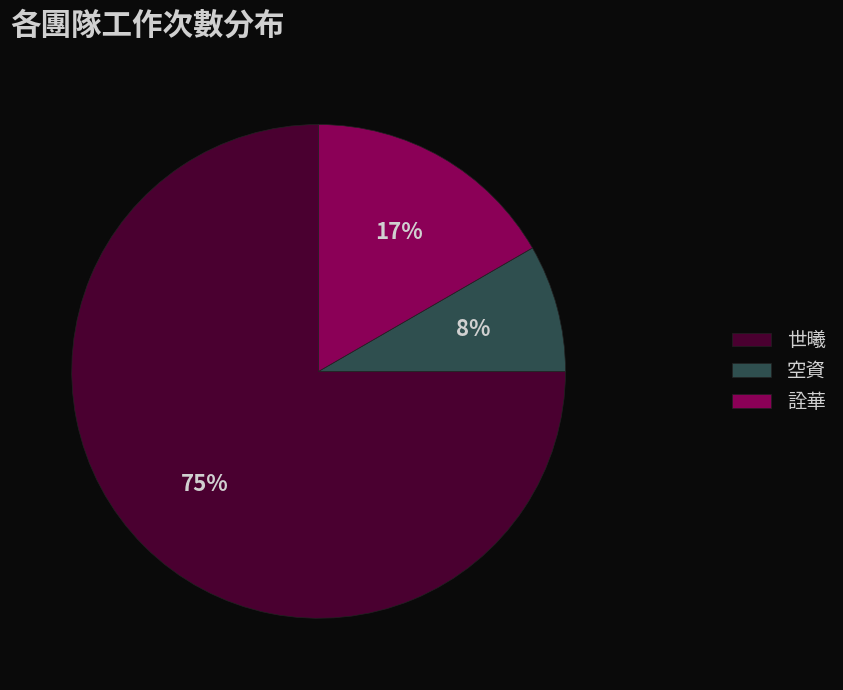

Between 世曦 and 詮華, which is larger?

世曦